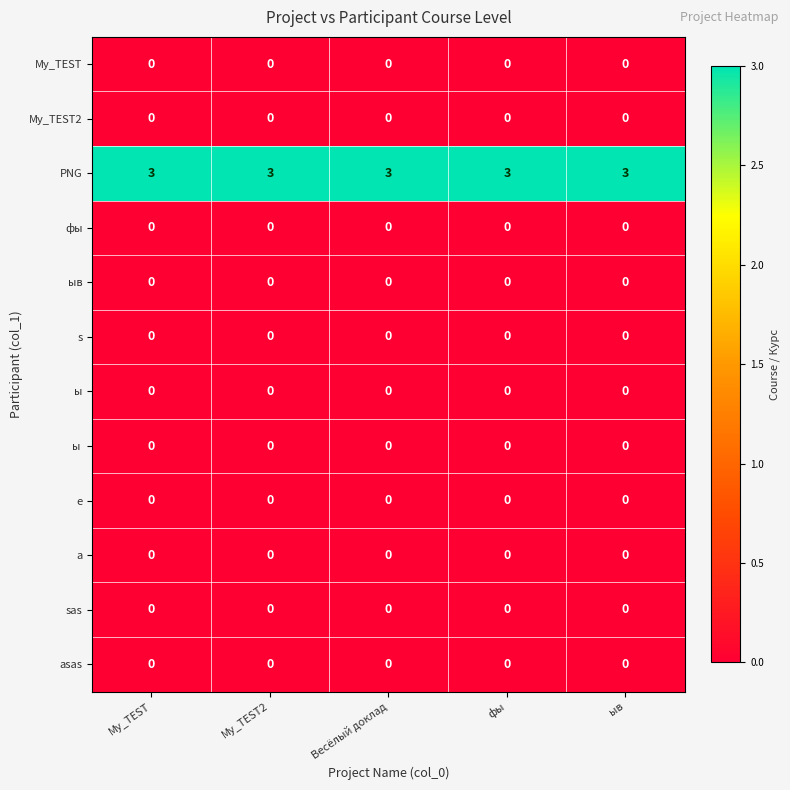

What is the maximum value shown in the chart?

3